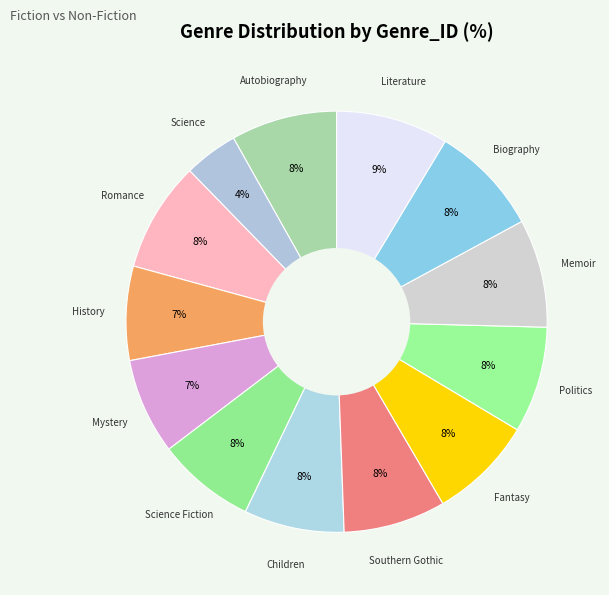

How many segments does this pie chart have?

13